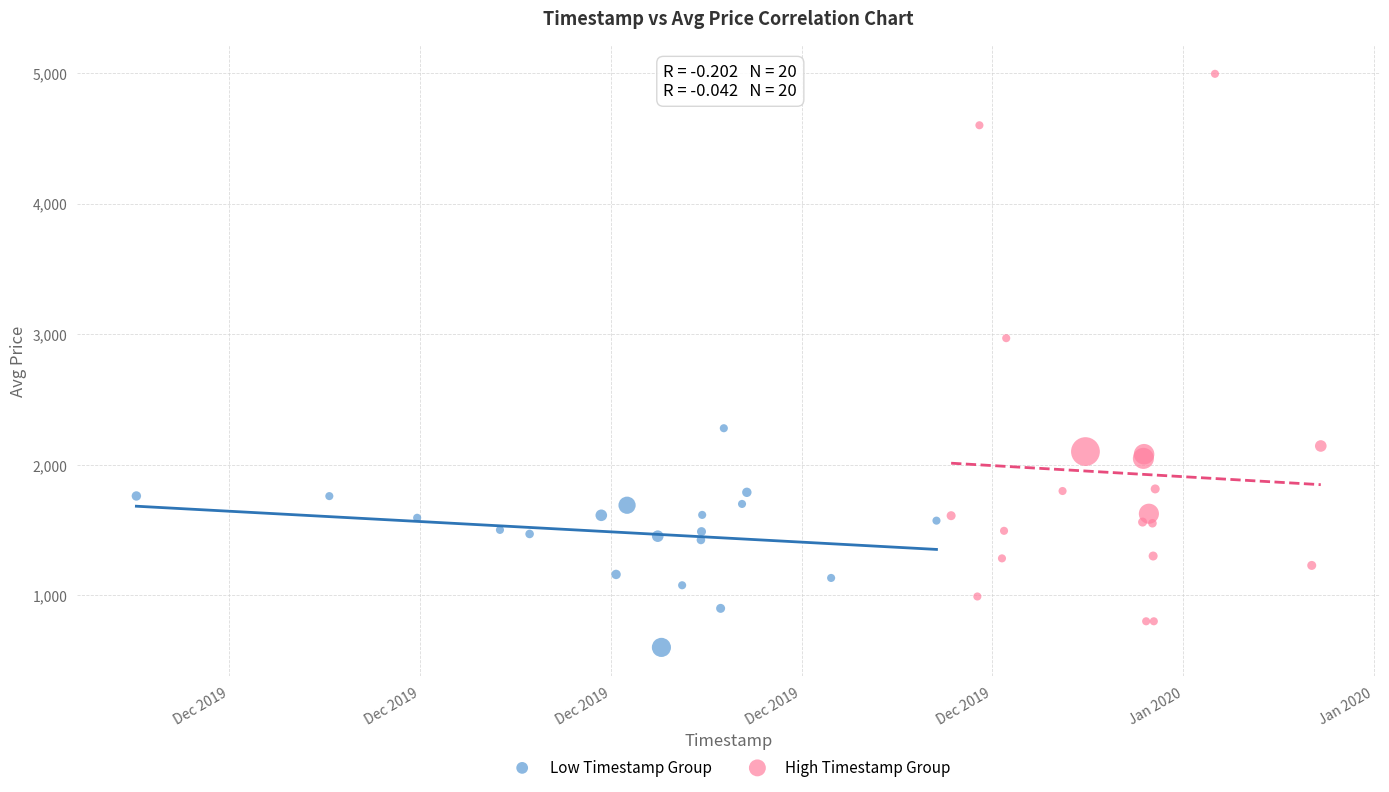

Which series contains the lowest Y value?

Low Timestamp Group